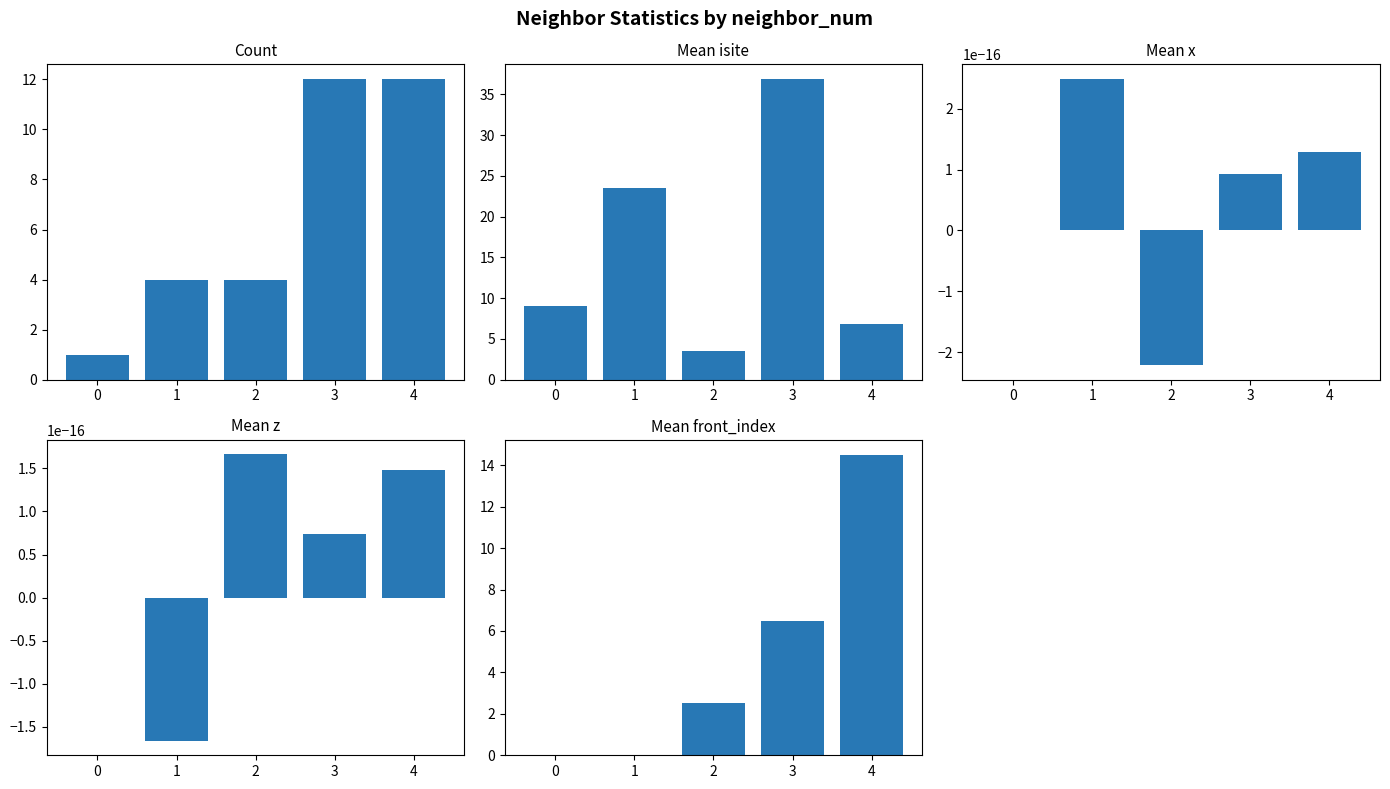

What is the difference between the highest and lowest values at 2?

4.0